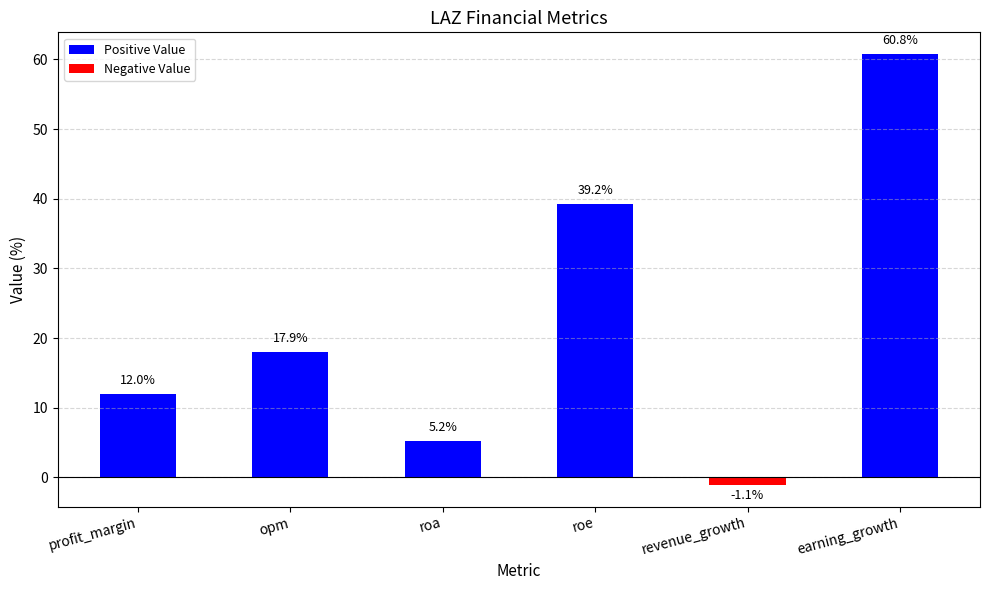

What is the average value?

22.3